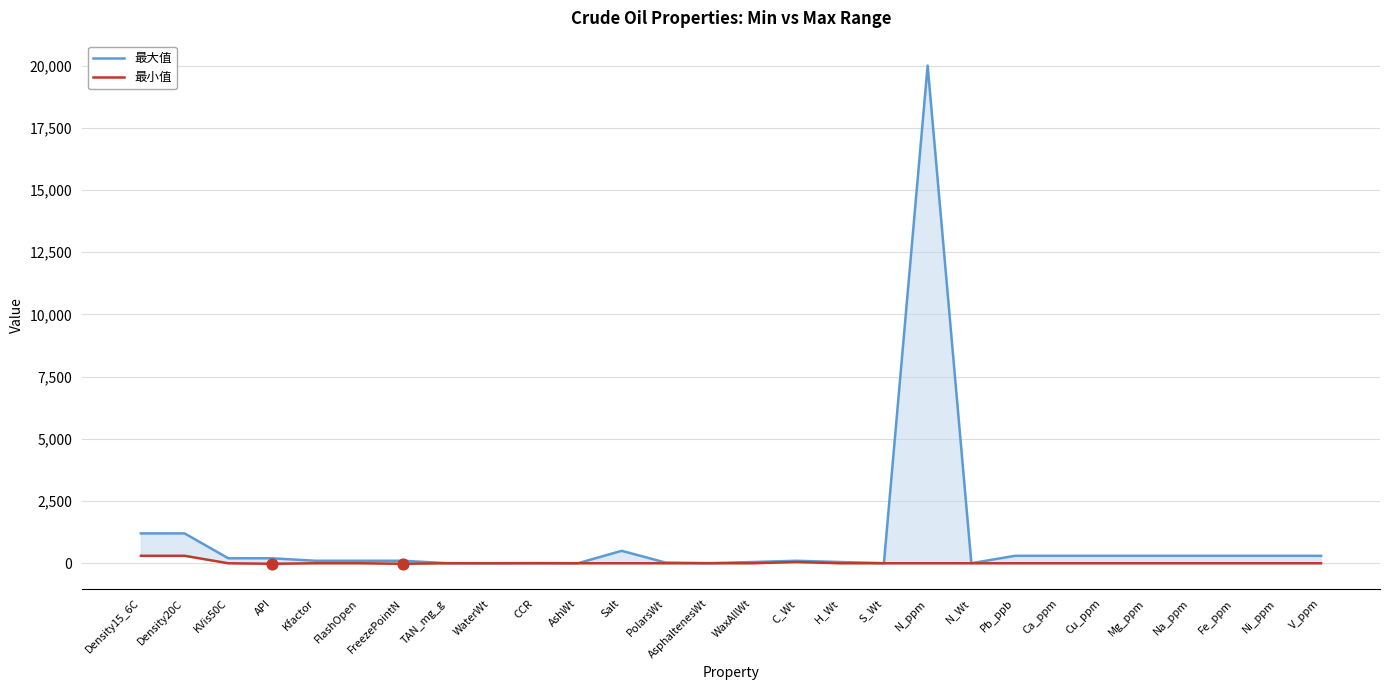

At how many categories does at least one series exceed 16777?

1